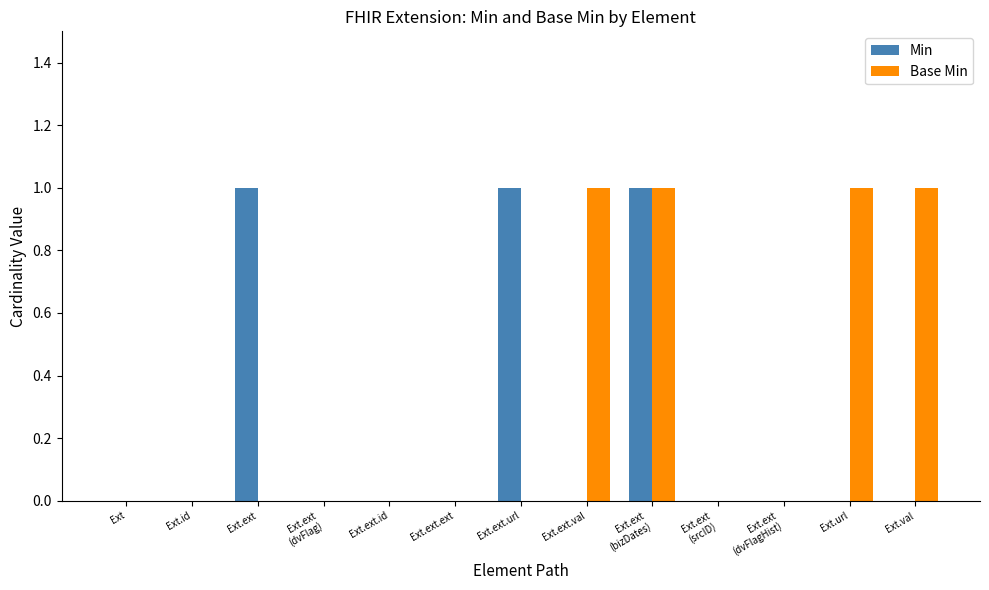

Count the Min values in the range 0 to 1.

13